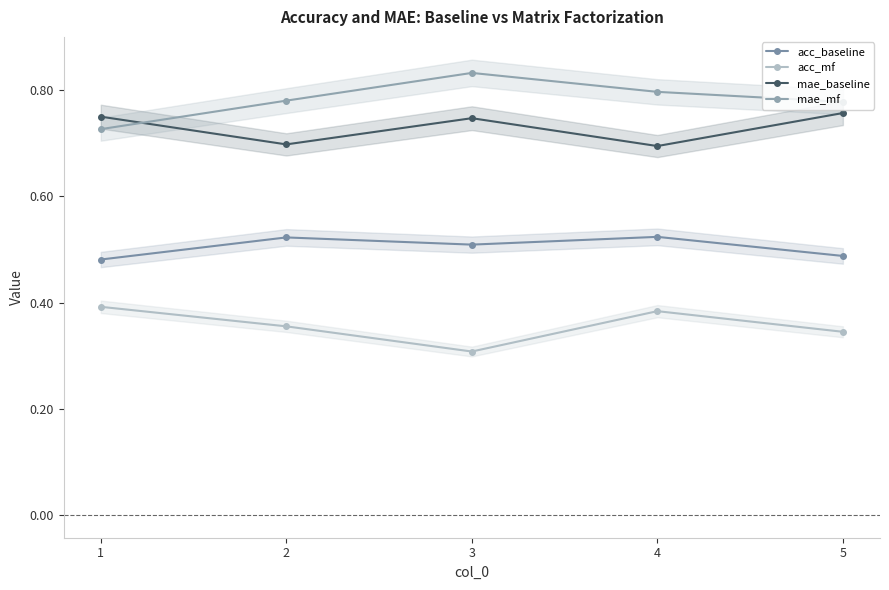

What are all the series names shown in the legend?

acc_baseline, acc_mf, mae_baseline, mae_mf